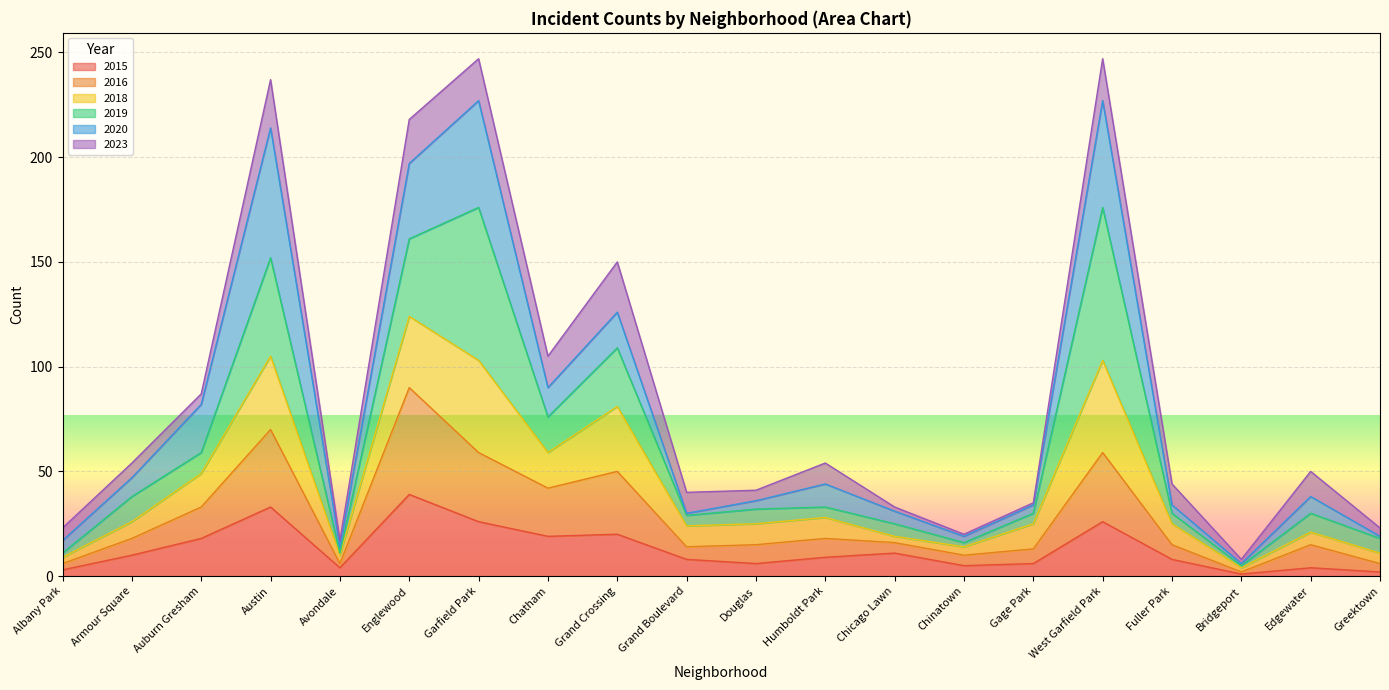

At which label is 2016 closest to 46?

Chatham